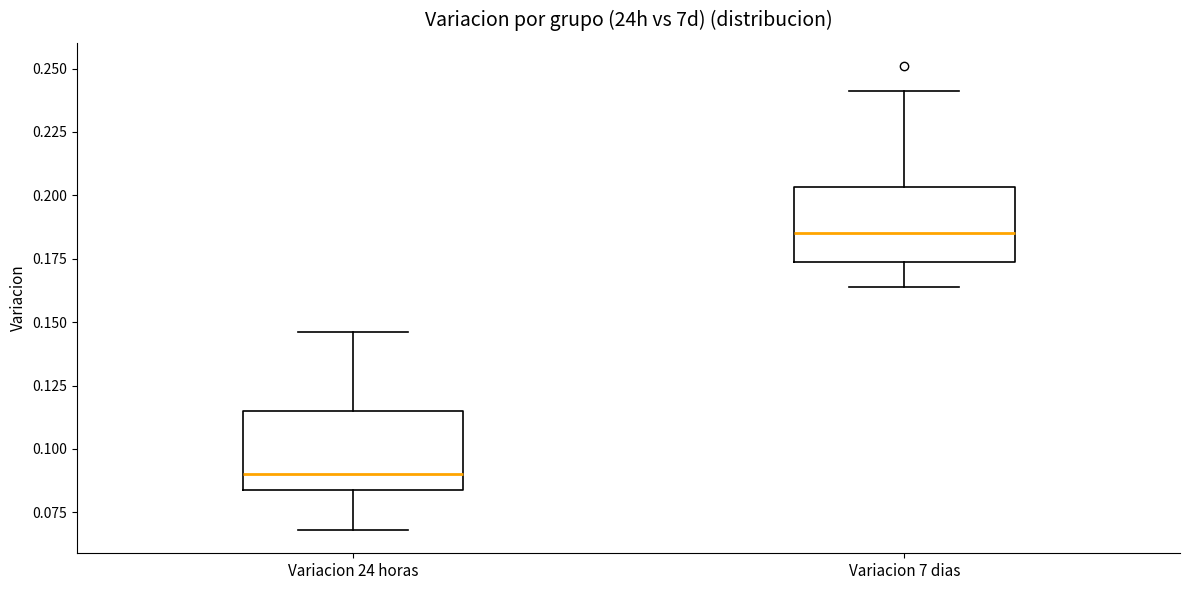

Reading left to right, read every box against the y-axis: the position of its median line, the range the box covers, and the ends of its whiskers. The values are not printed on the chart, so give them approximately, as read against the axis.

Variacion 24 horas: median 0.090, box 0.085 to 0.115, whiskers 0.070 to 0.145
Variacion 7 dias: median 0.185, box 0.175 to 0.205, whiskers 0.165 to 0.240